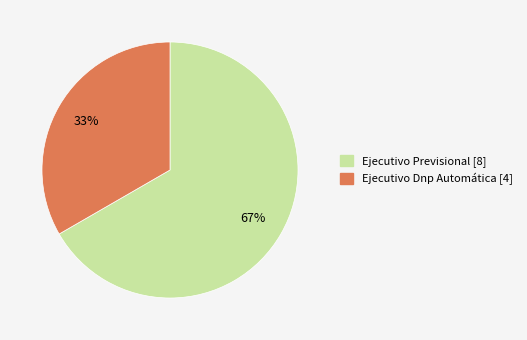

Approximately how many times larger is the value at Ejecutivo Dnp Automática compared to Ejecutivo Previsional?

0.5